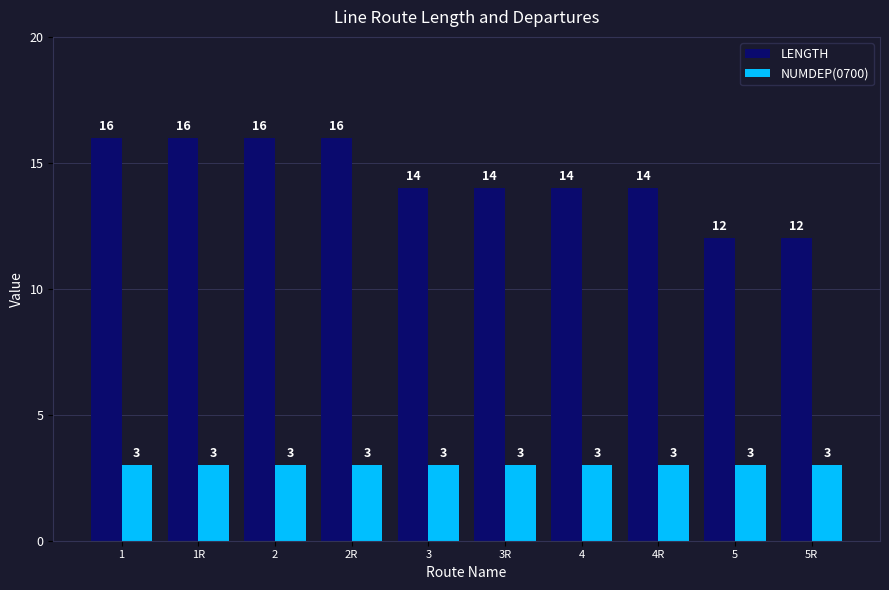

Reading left to right, what are all the values shown in this chart?

LENGTH: 16	16	16	16	14	14	14	14	12	12
NUMDEP(0700): 3	3	3	3	3	3	3	3	3	3